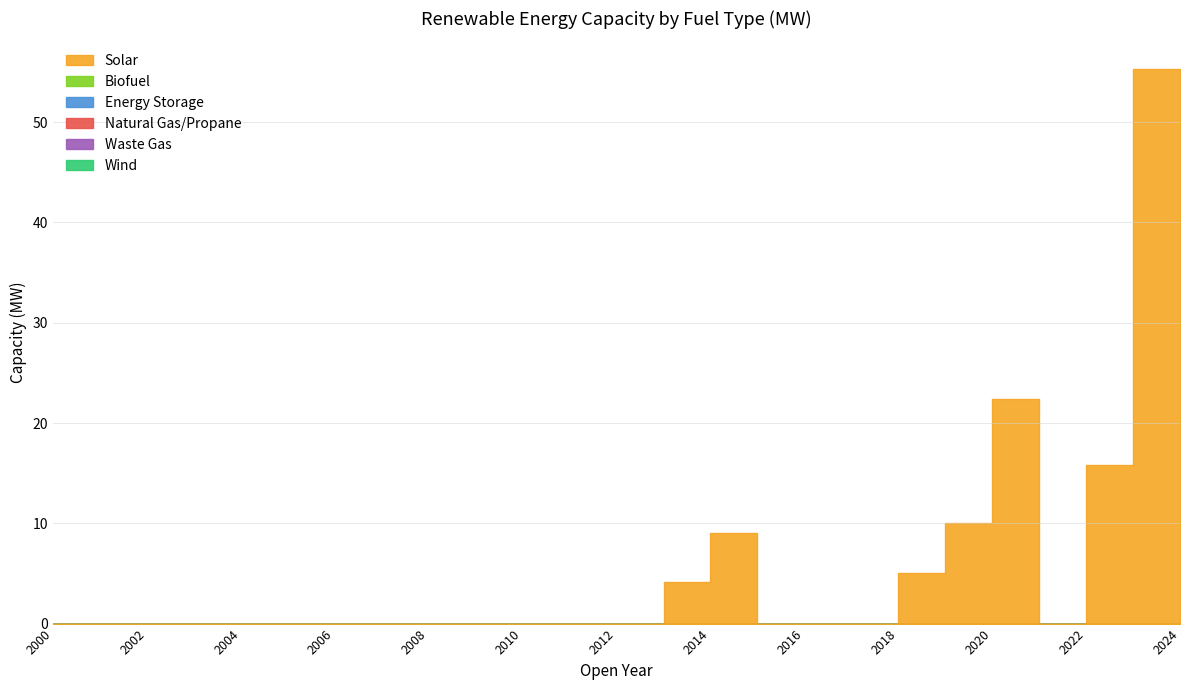

Rank the series at 2008 from highest to lowest value.

Solar, Biofuel, Energy Storage, Natural Gas/Propane, Waste Gas, Wind